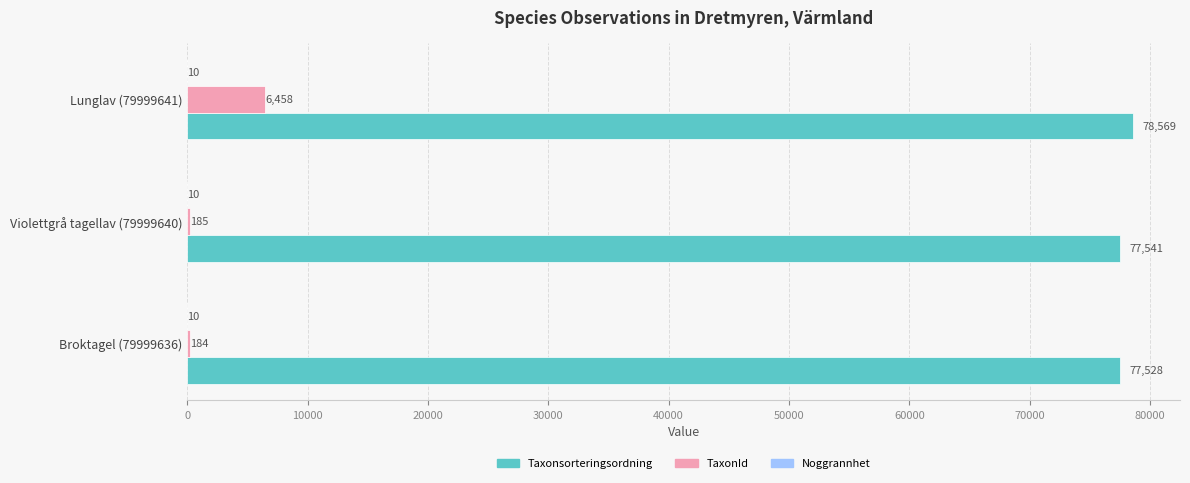

Is it true that Taxonsorteringsordning equals 77528 at Broktagel (79999636)?

True